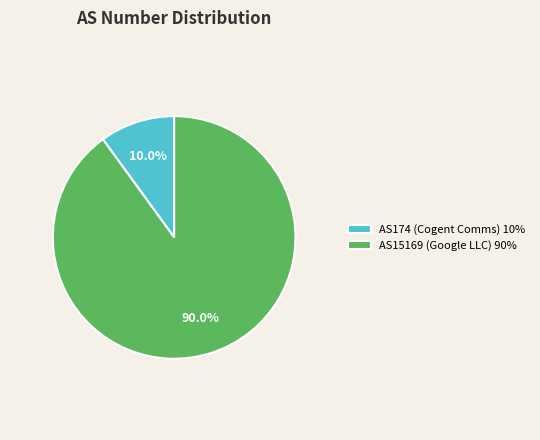

Which slice represents more than half of the pie?

AS15169 (Google LLC)